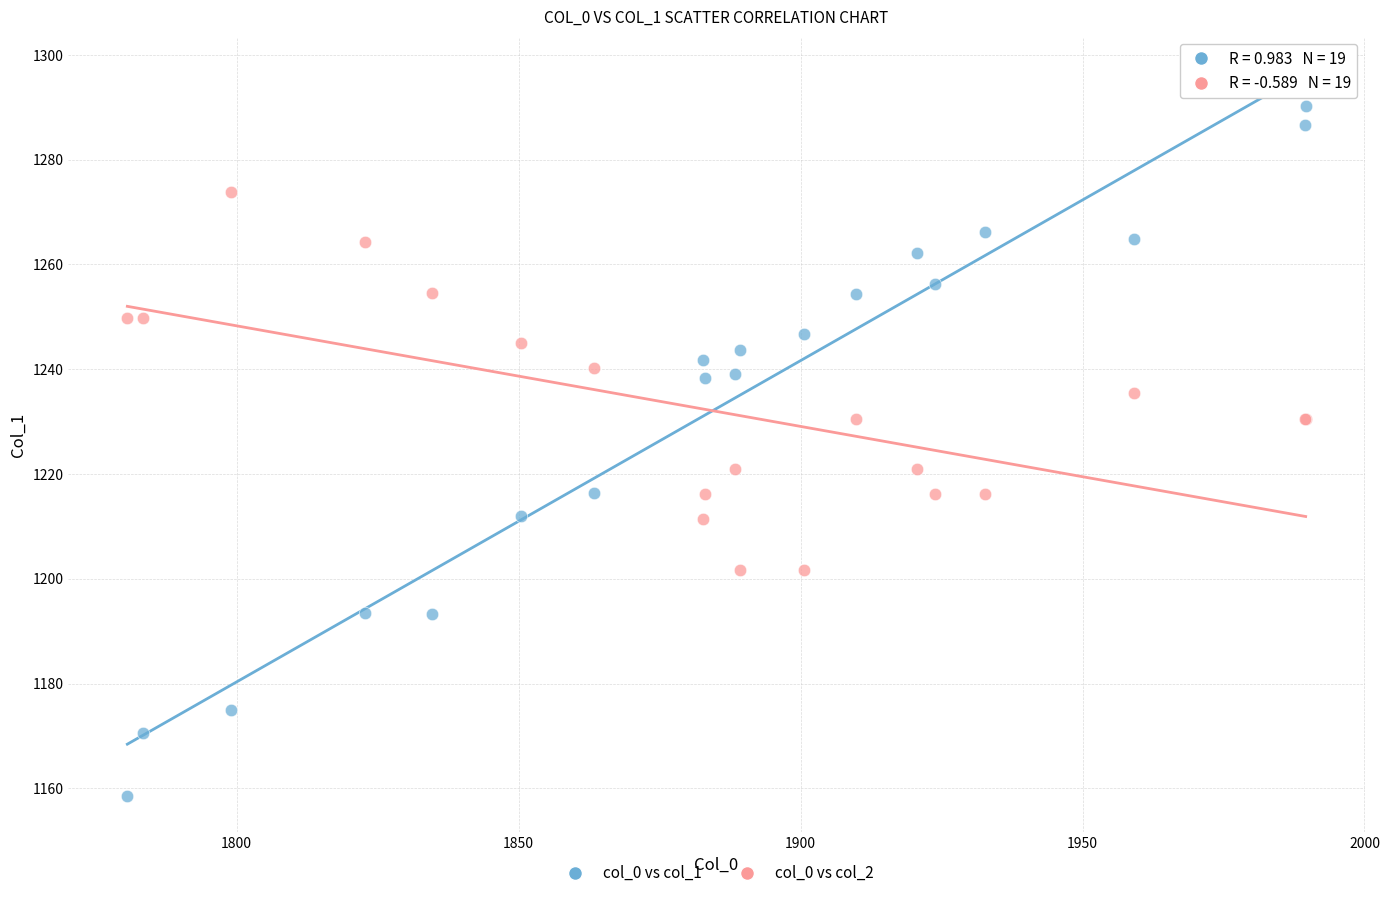

What are all the series names shown in the legend?

col_0 vs col_1, col_0 vs col_2